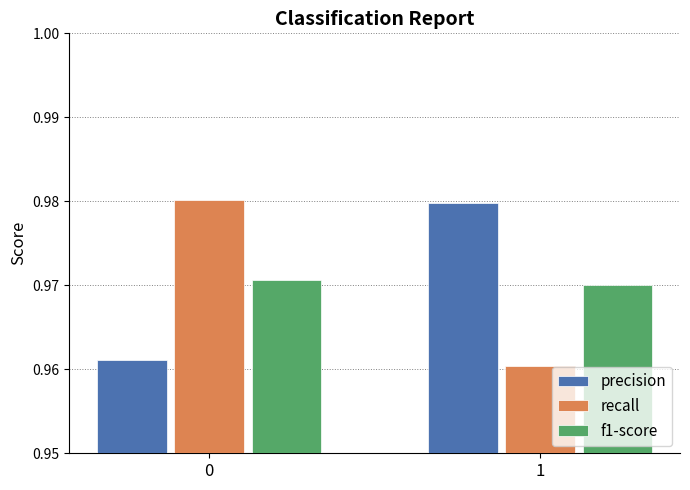

The value of precision at 1 is 1.3. True or false?

False